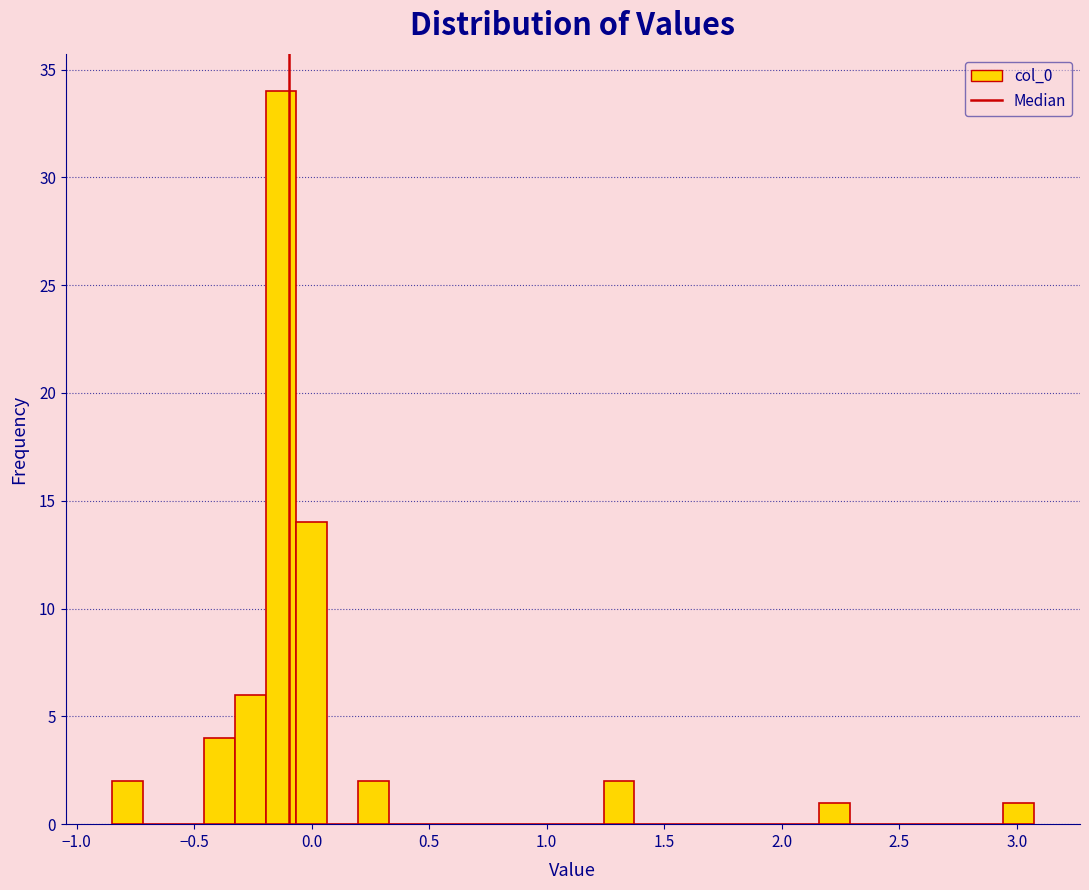

Read against the x-axis, roughly where is the centre of the tallest bar?

-0.15